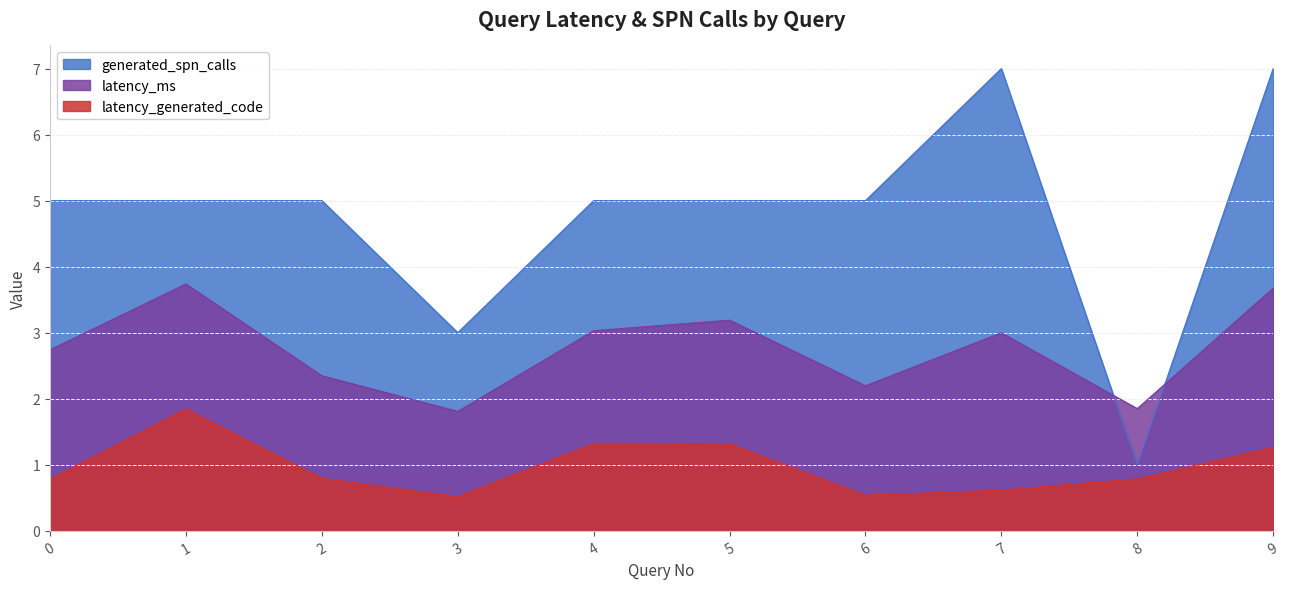

True or false: generated_spn_calls has a value of 9.0 at 6.

False